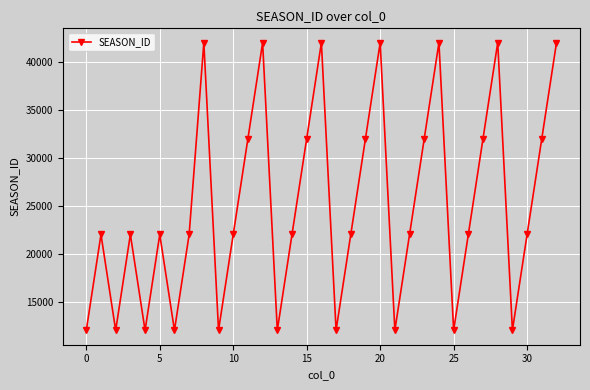

True or false: there are more than 1 points higher than both neighbors.

True